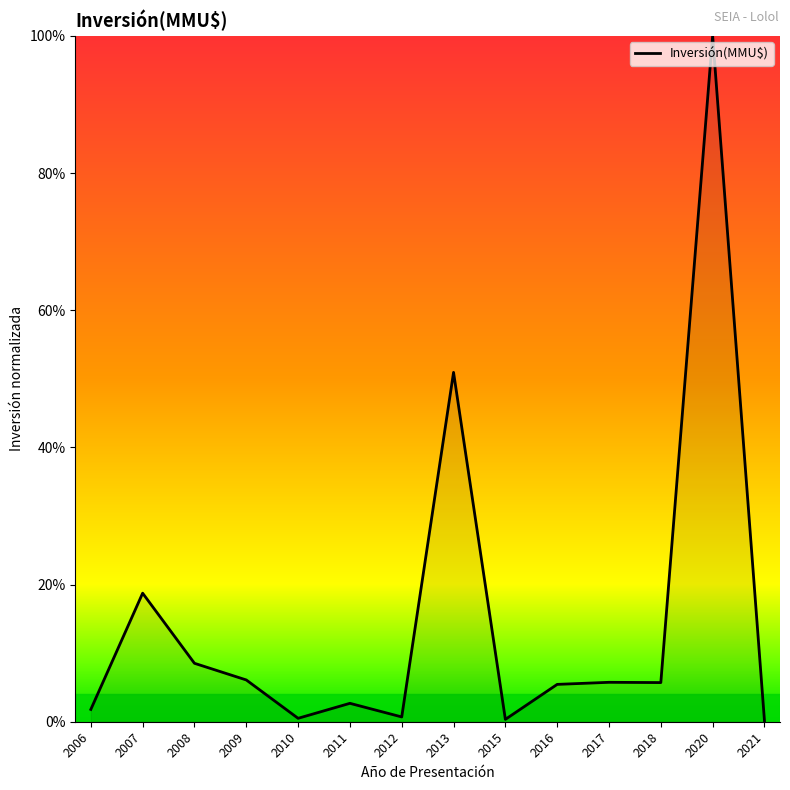

What is the smallest value displayed?

0.2